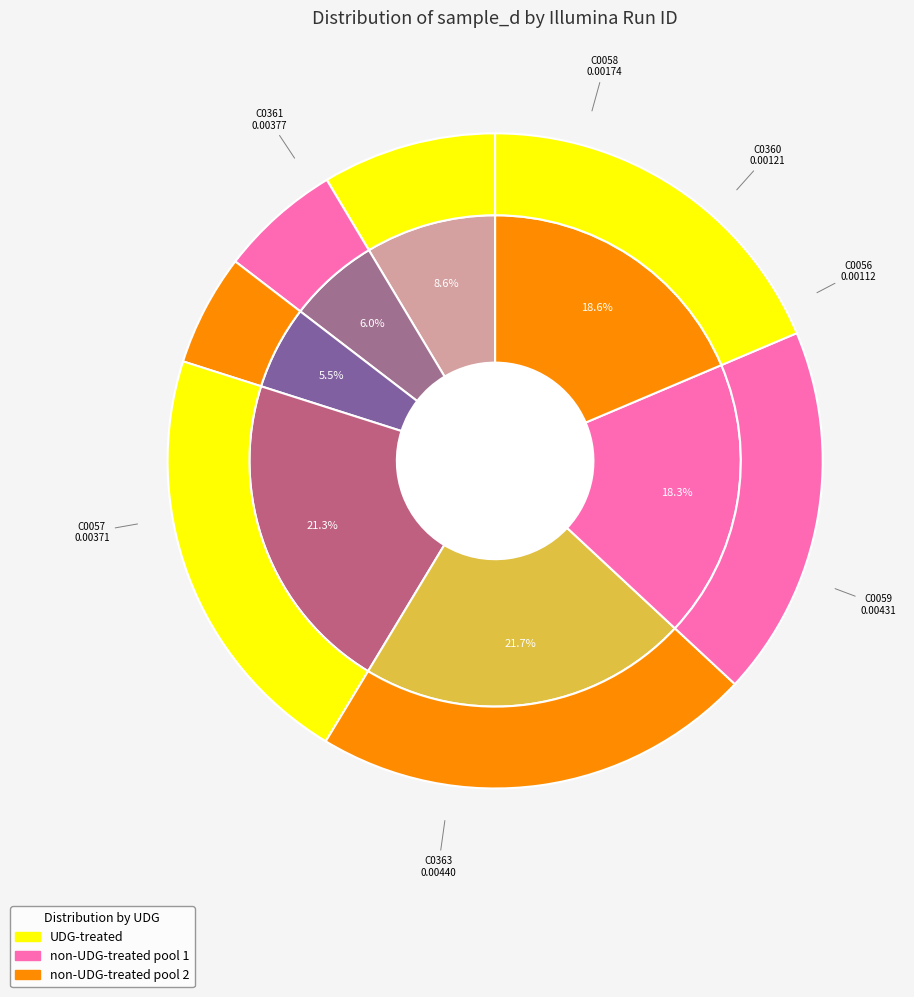

The C0058 slice represents 9% of the pie. True or false?

True